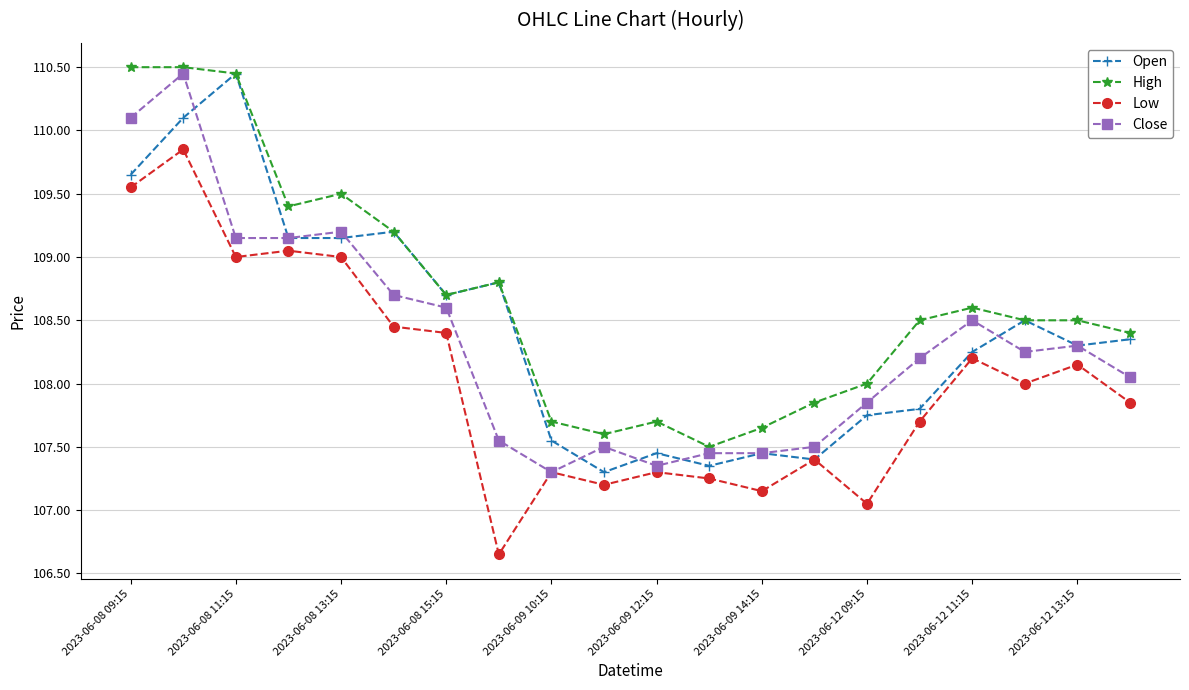

True or false: Low and High cross at least once.

False